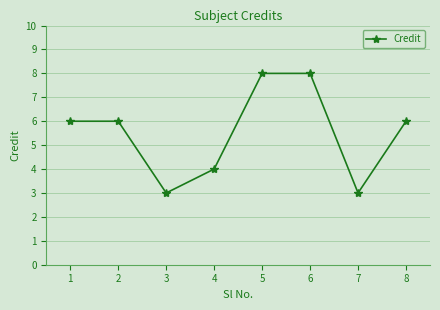

Count the number of data series in this chart.

1